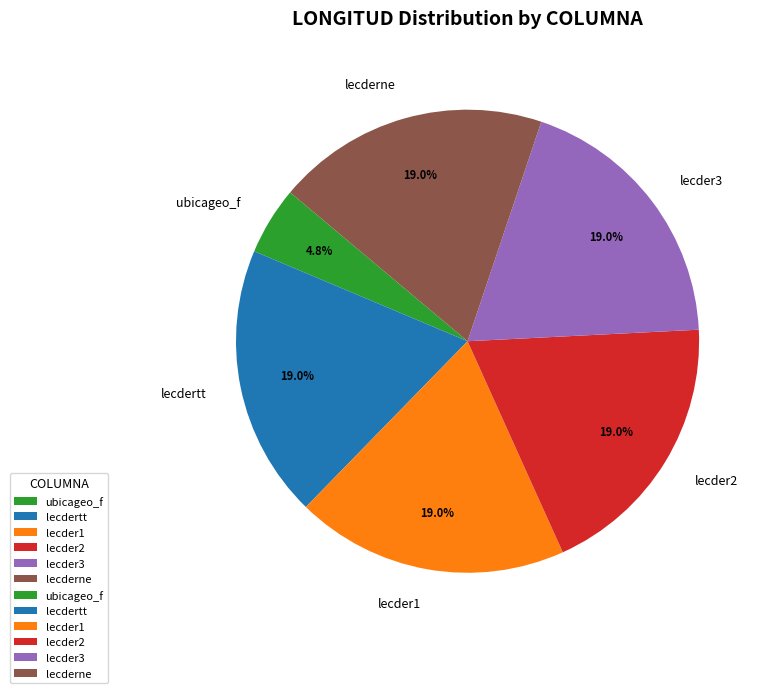

Does lecder2 represent more than half of the total?

No